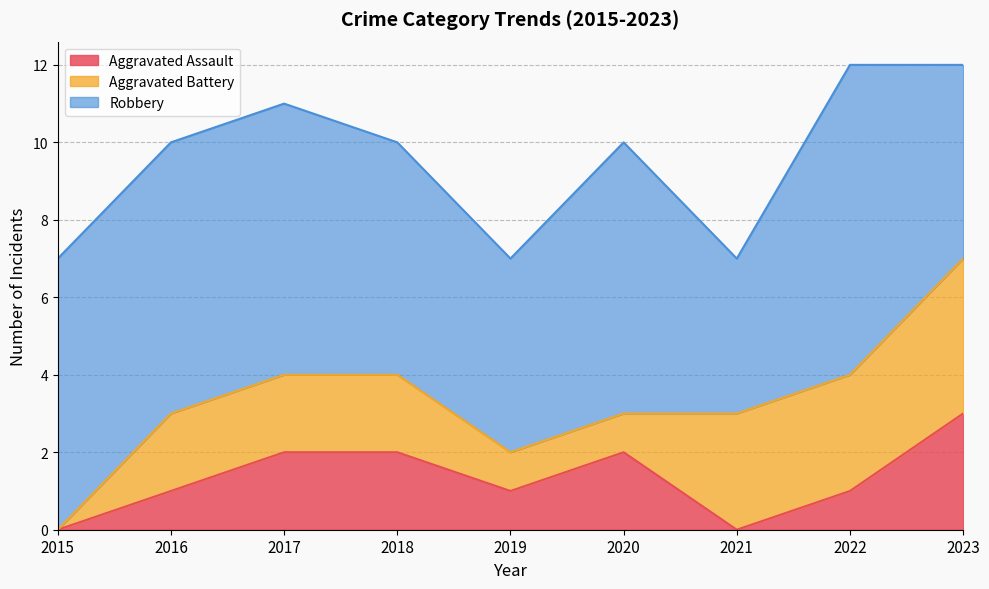

At which category does the chart reach its minimum across all series?

2015